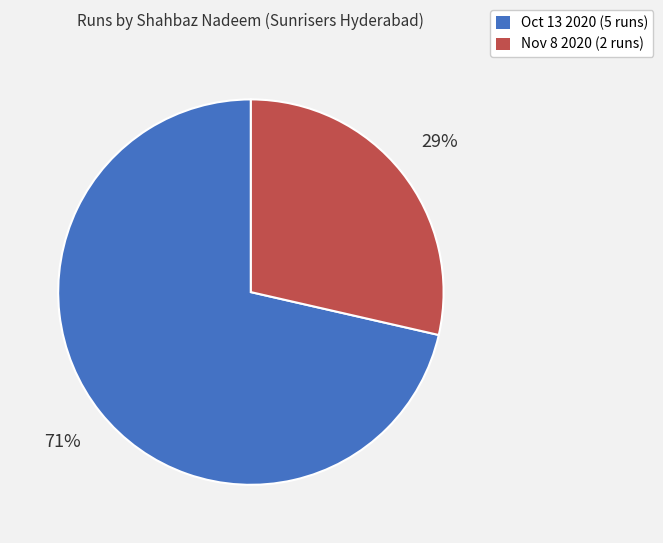

To the nearest percent, what is the average slice percentage?

50%